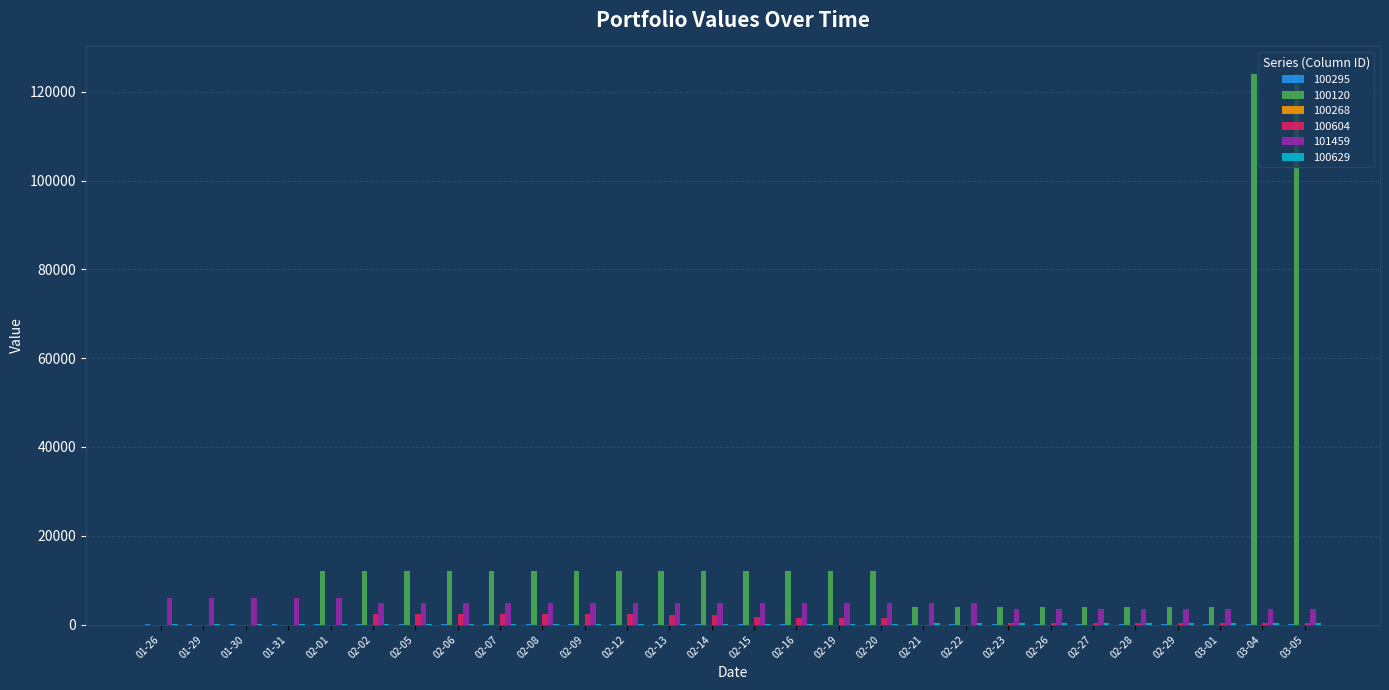

Which series has the largest total across all categories?

100120